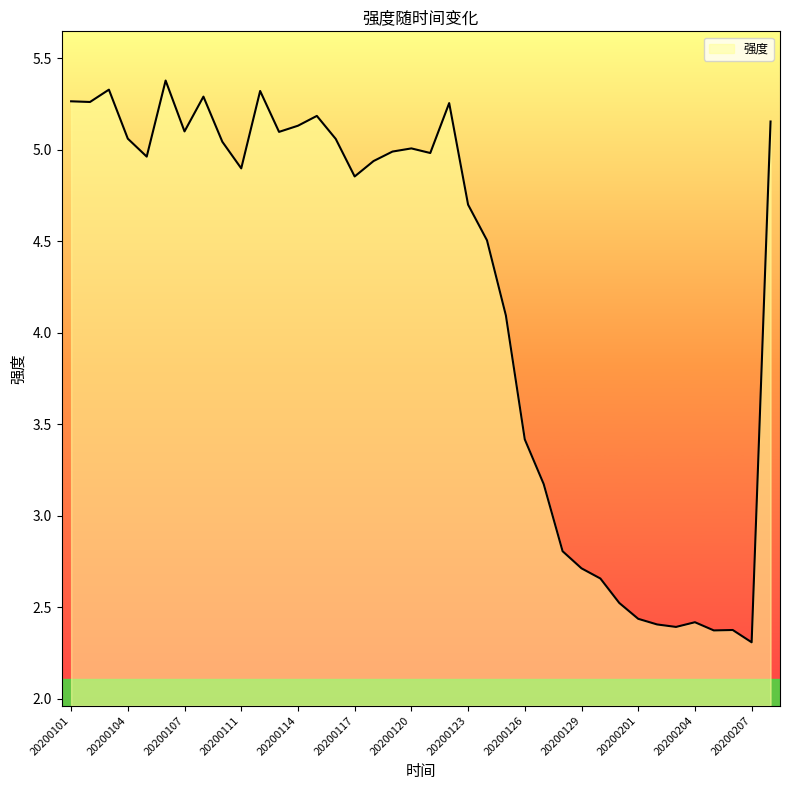

True or false: there are more than 0 points higher than both neighbors.

True